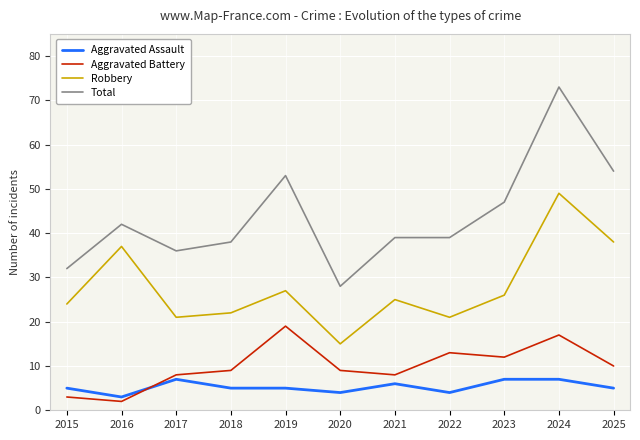

What is the sum of all Aggravated Battery values?

110